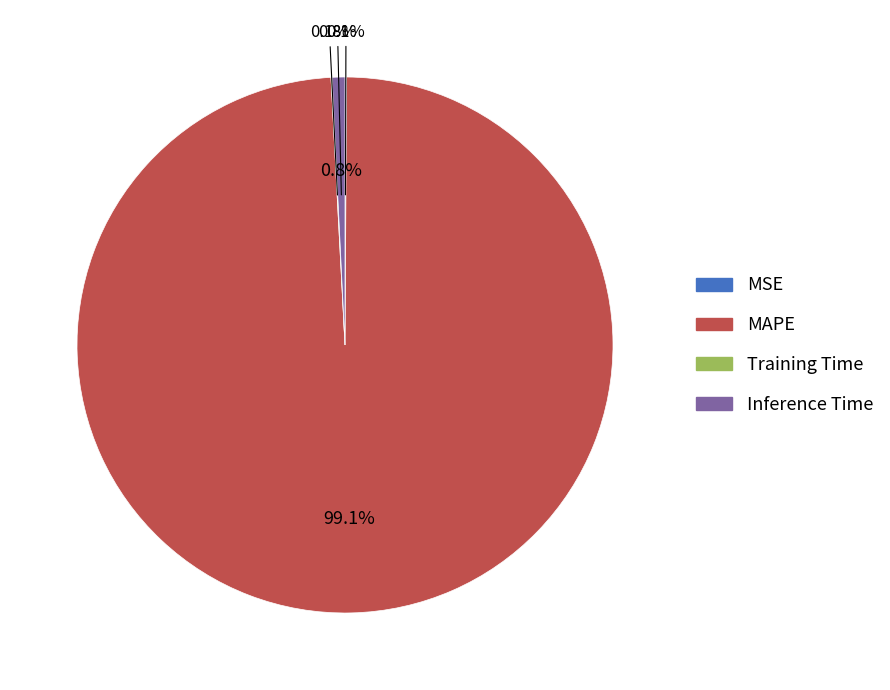

How many segments does this pie chart have?

4